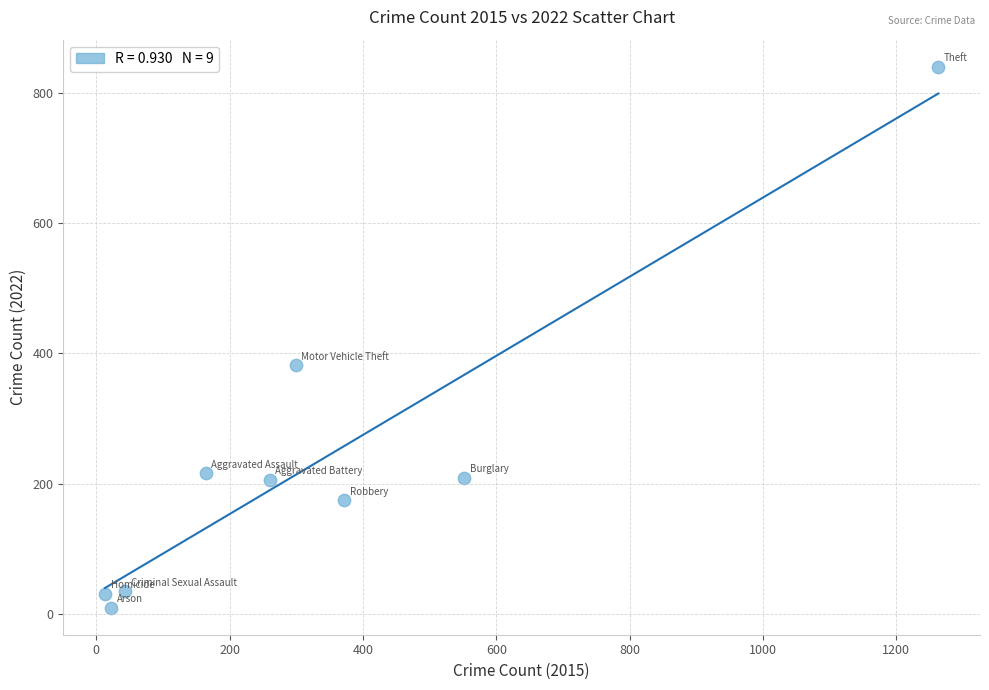

What Y value in the scatter plot is closest to 425?

382